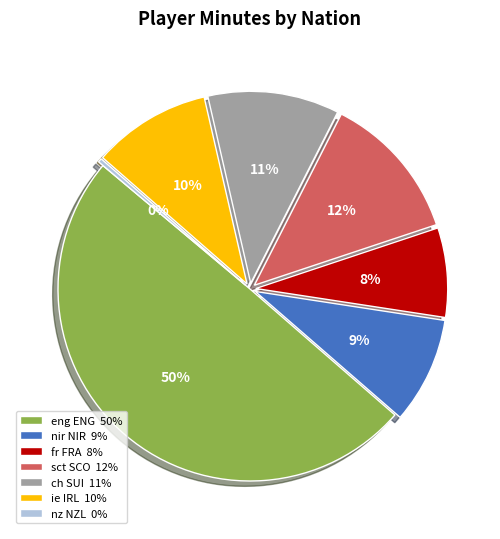

Which has a higher value, ch SUI 11% or eng ENG 50%?

eng ENG 50%